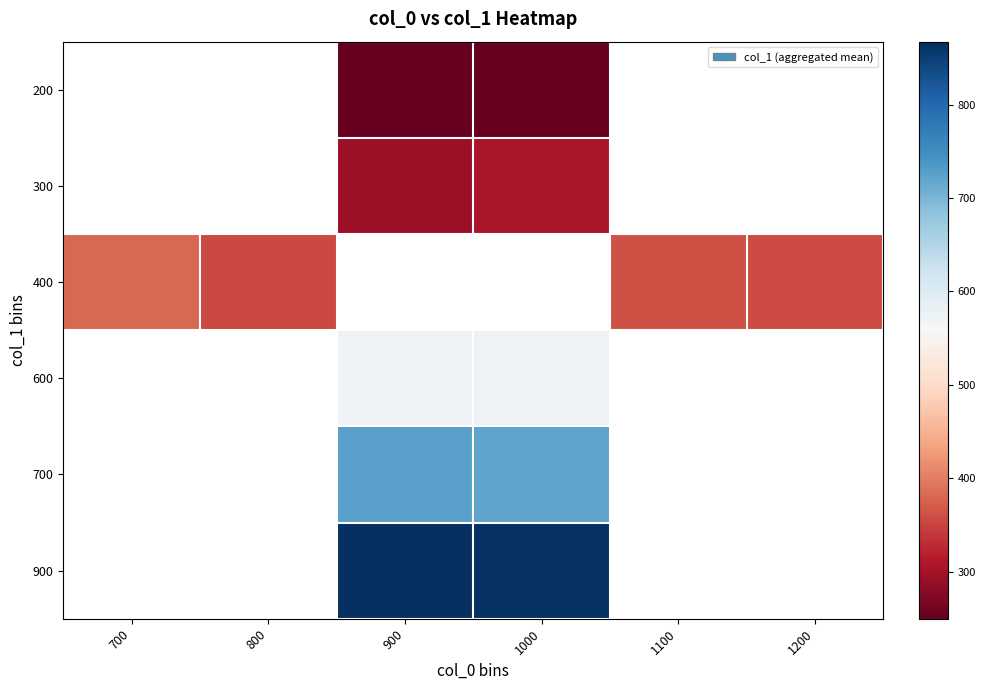

How many series are shown in this chart?

6